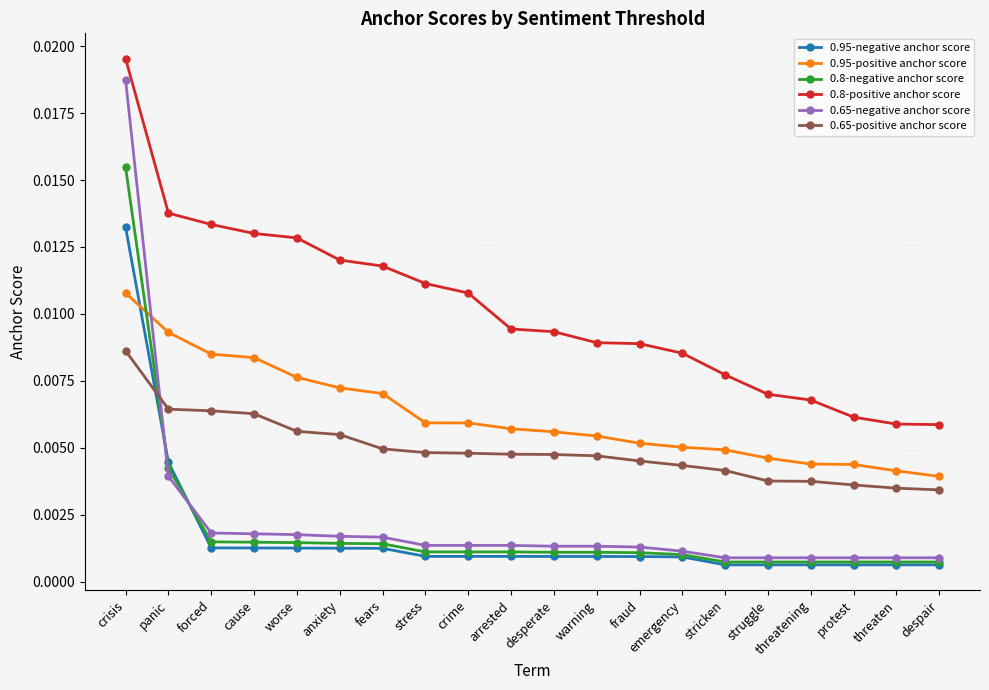

Which category has the highest value across all series?

crisis